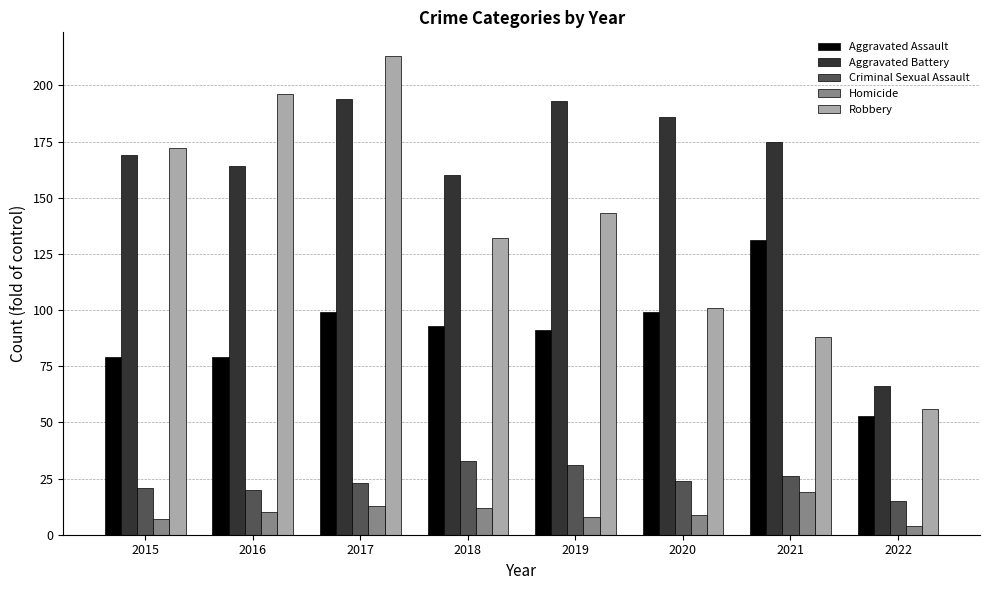

Which category has the highest value in the Homicide series?

2021